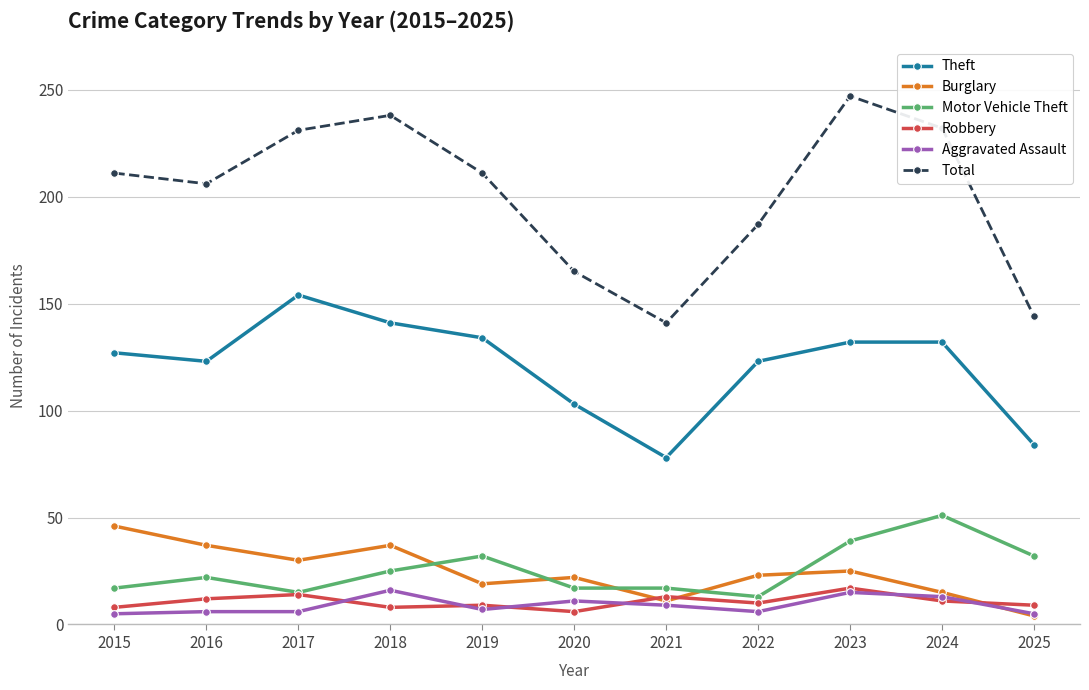

True or false: Theft has a value of 179 at 2024.

False